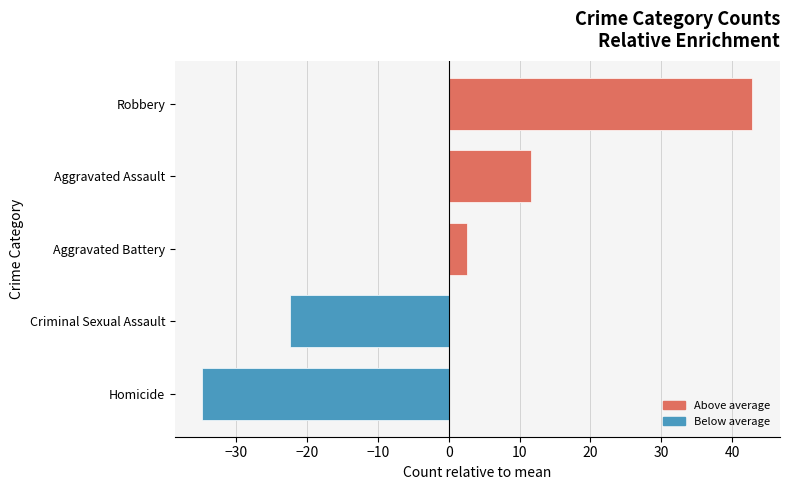

Does the chart contain stacked bars?

No